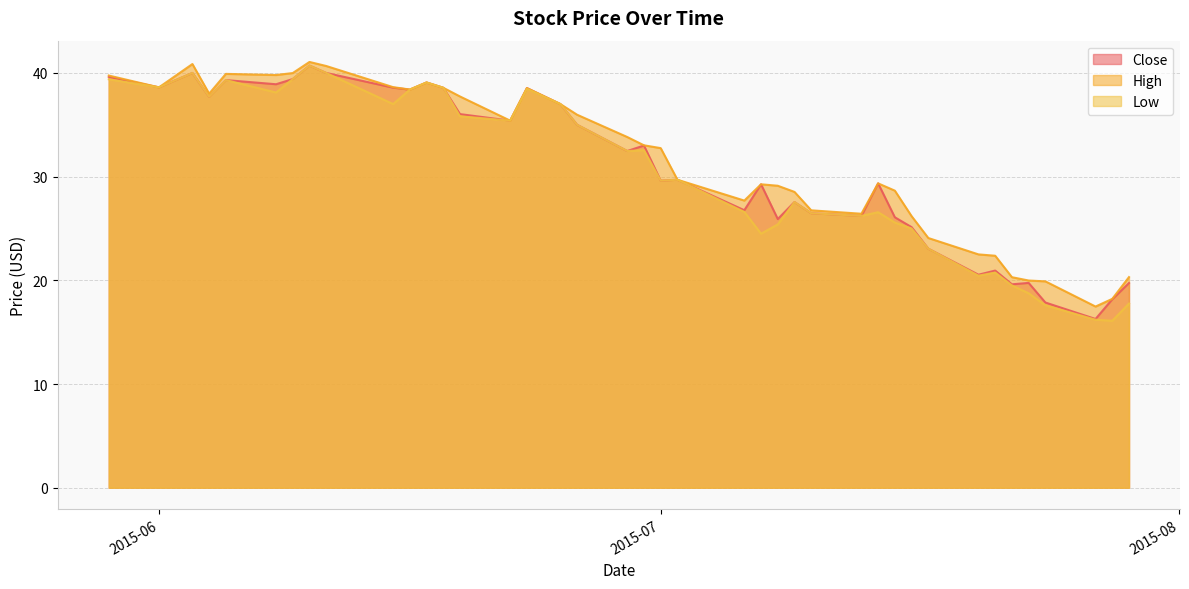

True or false: Low and Close intersect in this chart.

False